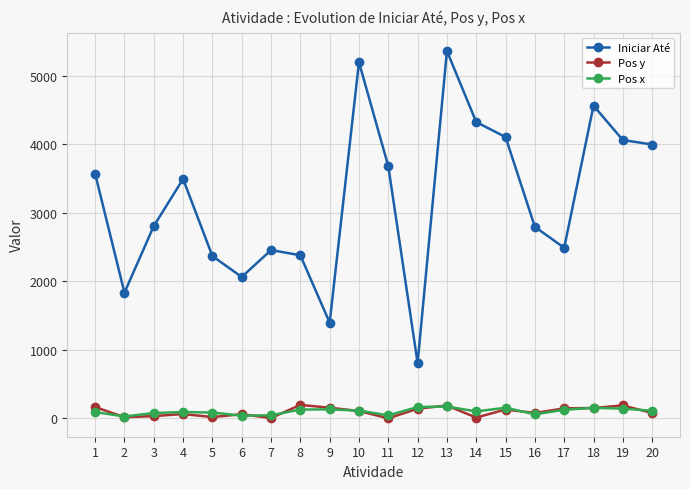

Where does the Iniciar Até series first go above 3493?

1